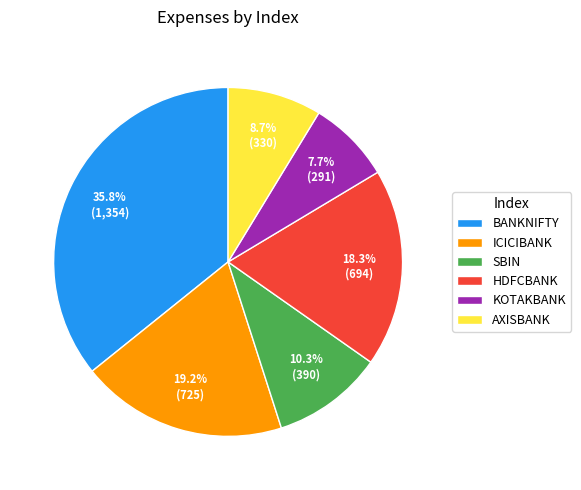

Rank the categories by value from highest to lowest.

BANKNIFTY, ICICIBANK, HDFCBANK, SBIN, AXISBANK, KOTAKBANK